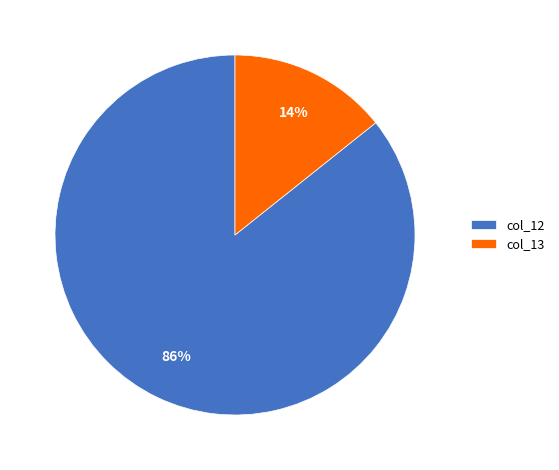

Which has a higher value, col_12 or col_13?

col_12